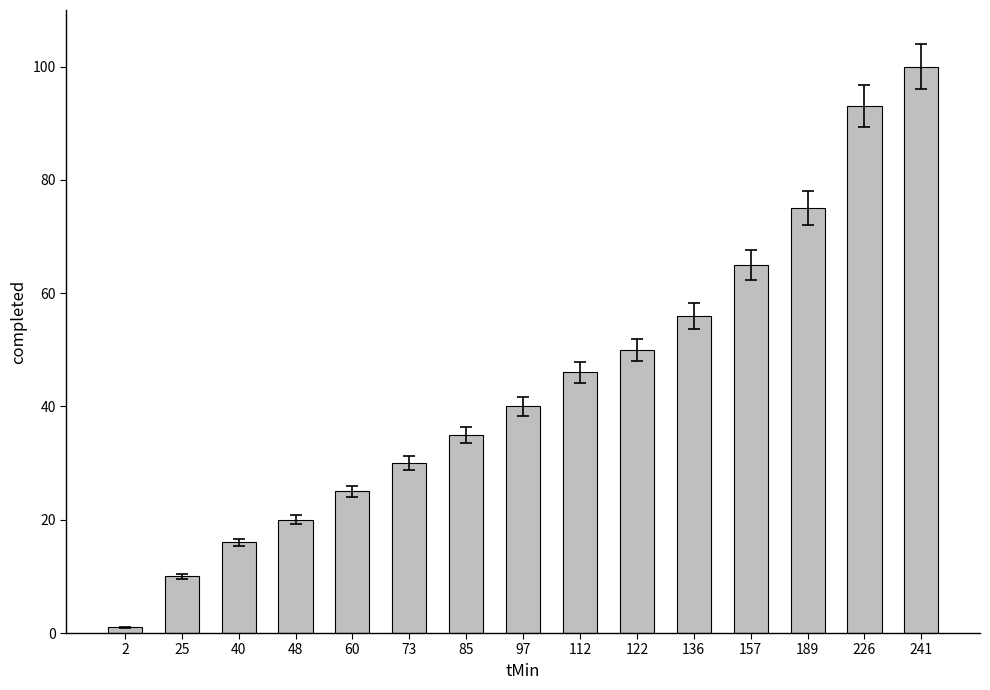

The value at 25 is 15. True or false?

False